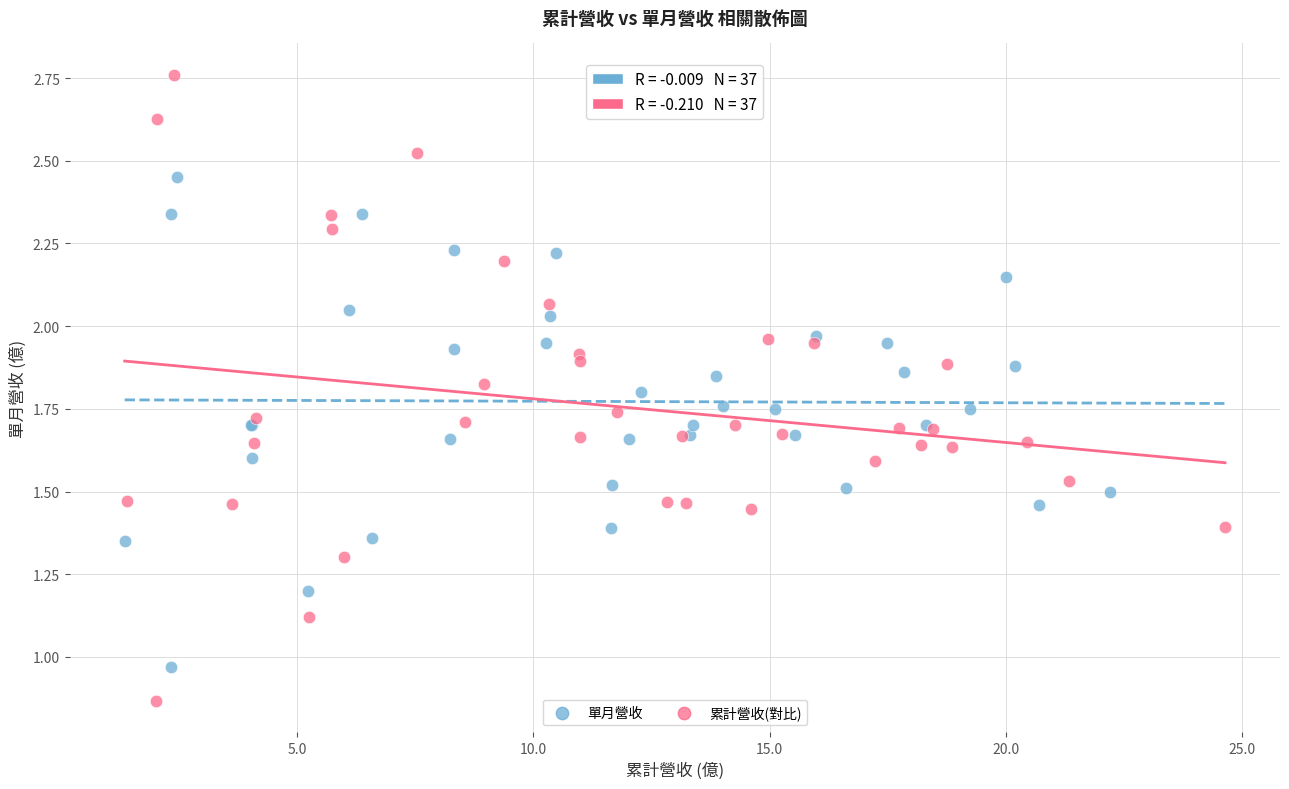

Which series reaches the minimum Y coordinate?

累計營收(對比)